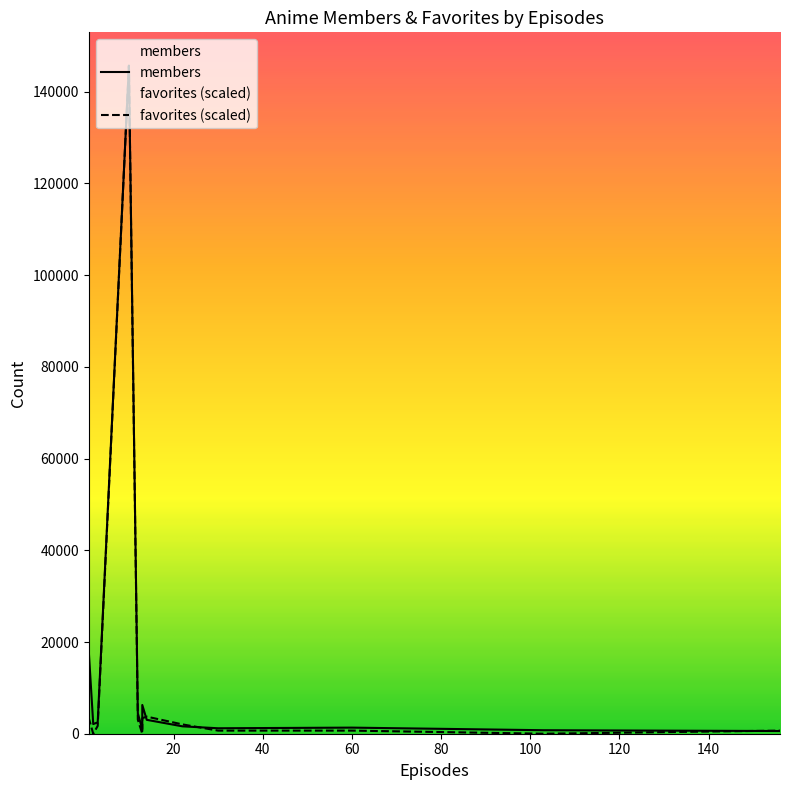

Which category has the highest value in the members series?

10